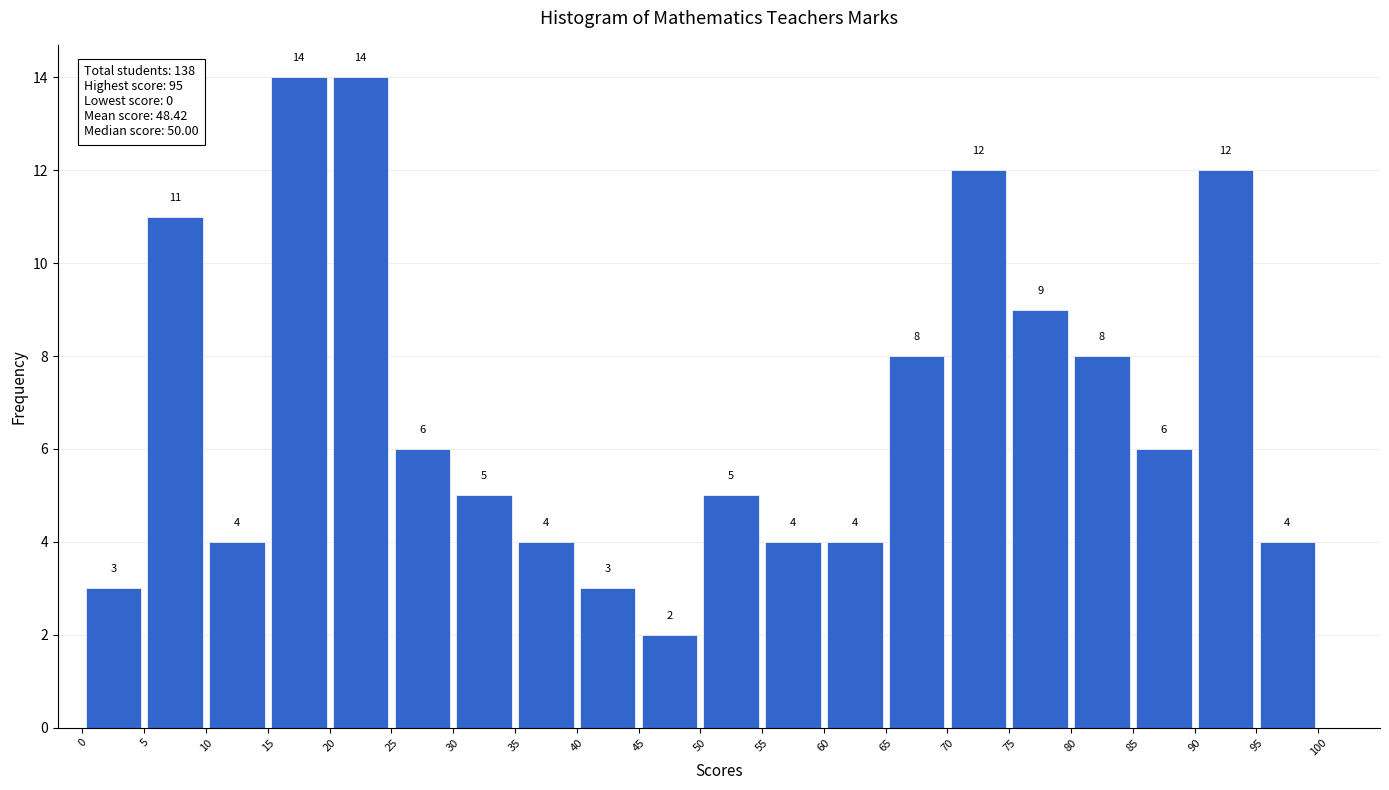

What is the height of the bar covering 90 to 95 on the x-axis?

12